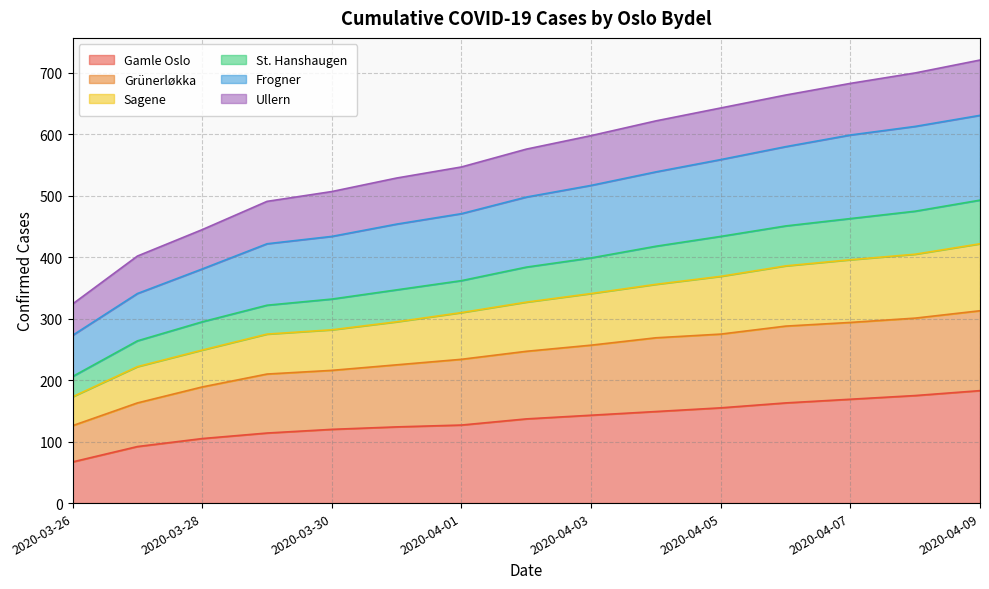

What is the greatest value displayed?

721